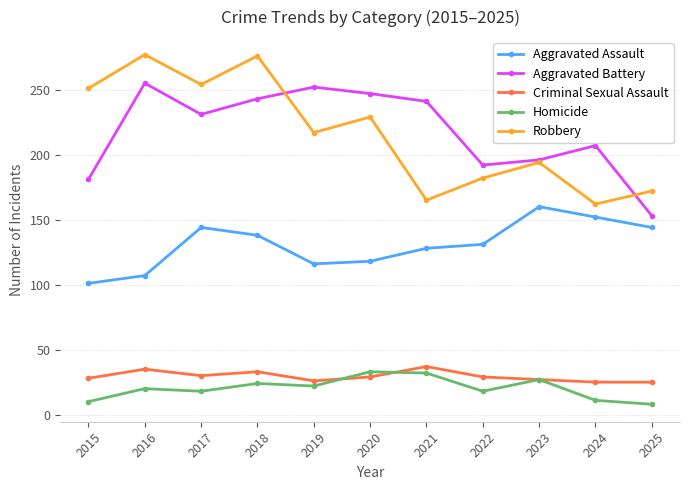

Does the chart have visible grid lines?

Yes